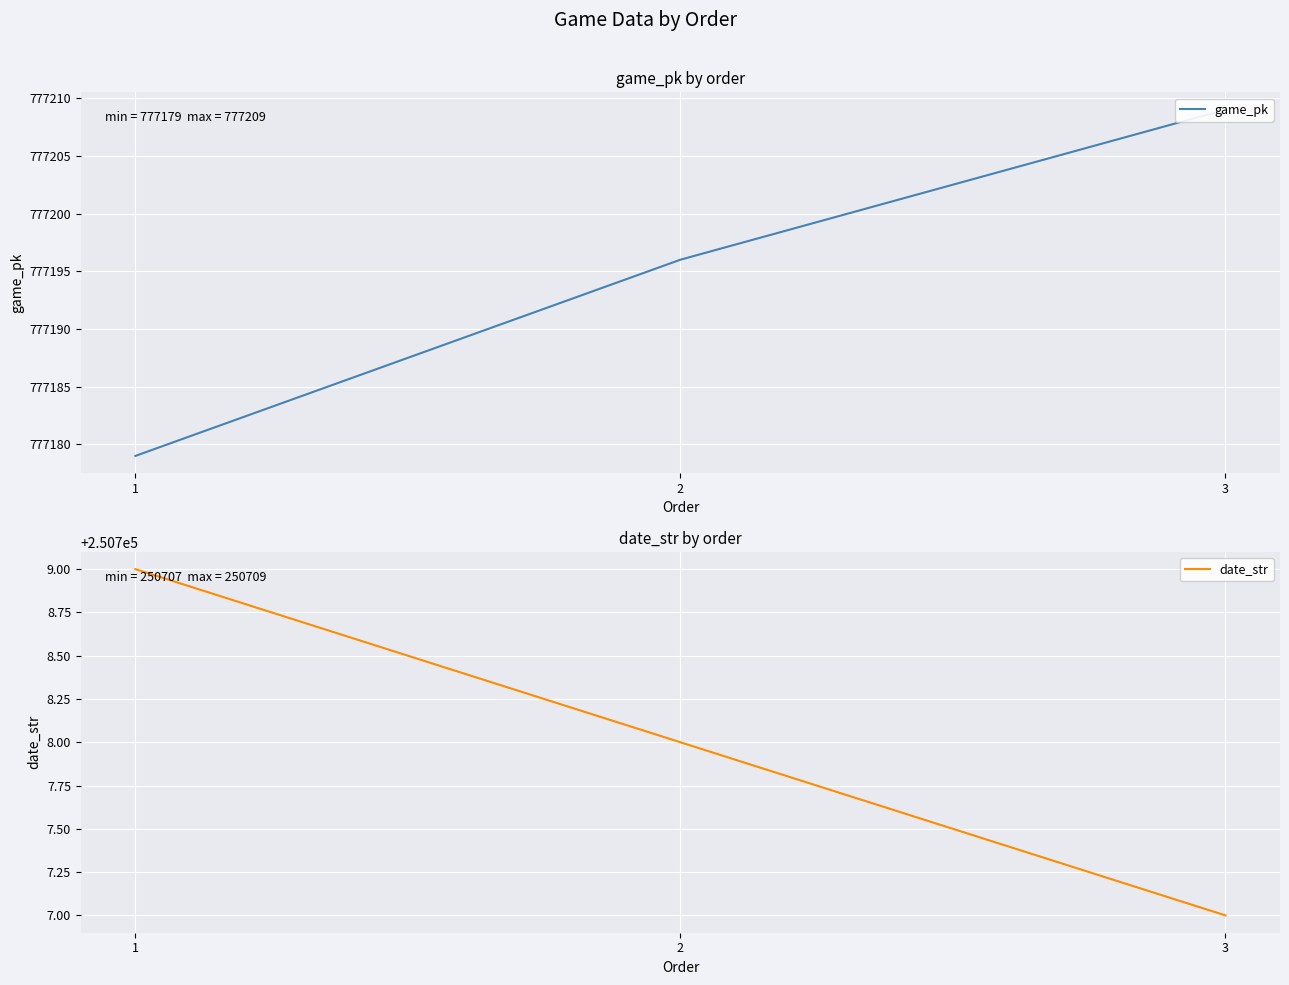

What is the difference between the highest and lowest values at 3?

526502